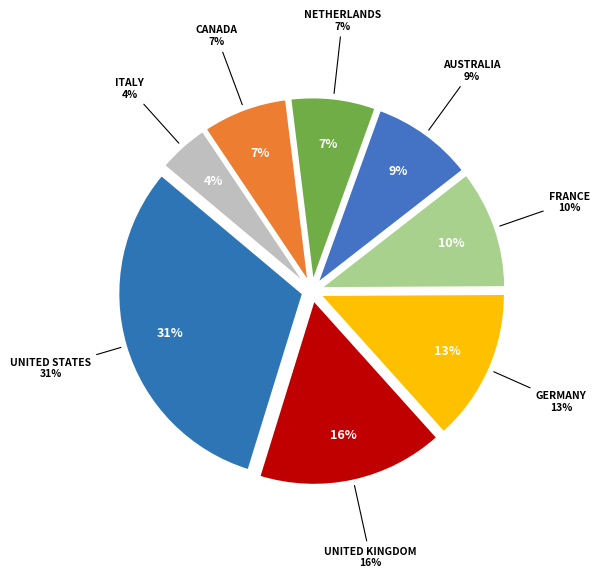

Count the number of slices in the pie.

8